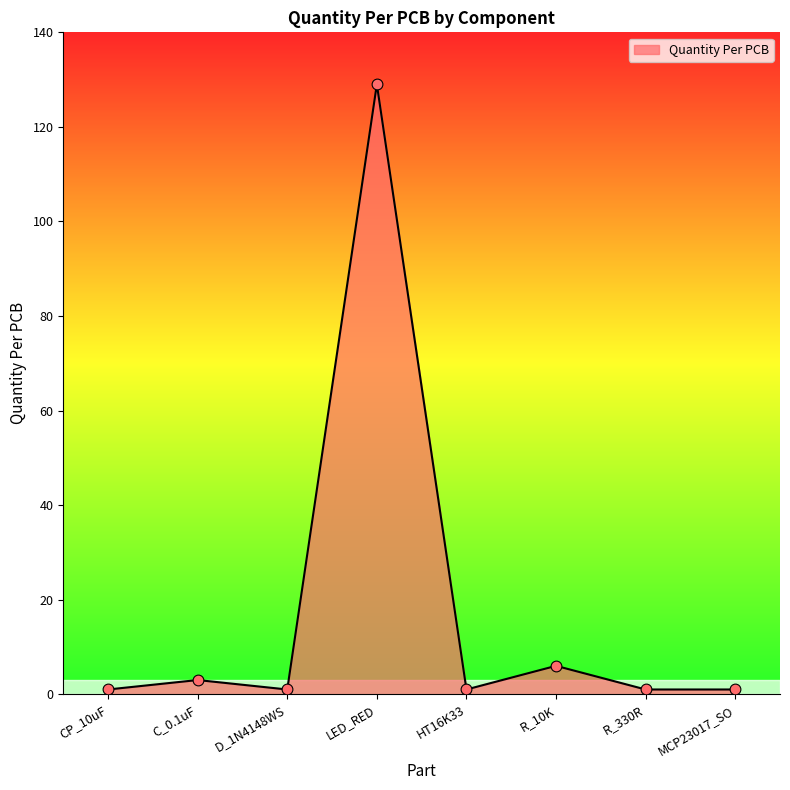

Between C_0.1uF and CP_10uF, which is larger?

C_0.1uF